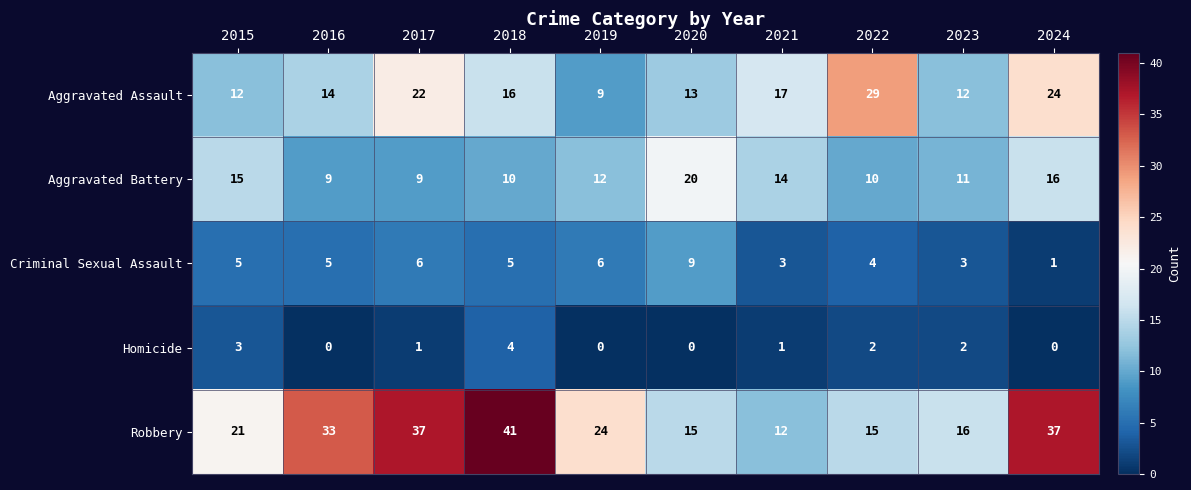

Which series changed the most between 2018 and 2022?

Robbery